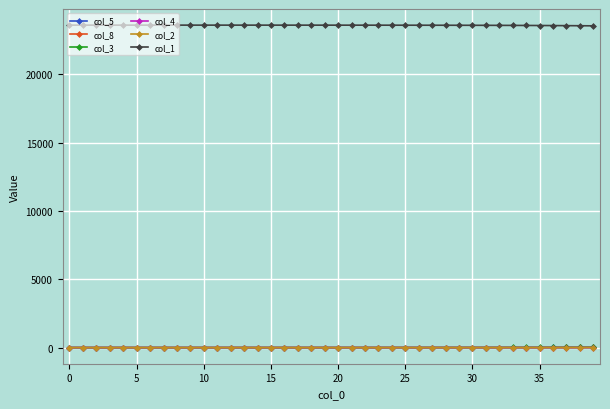

What is the difference between the second highest and minimum values in the col_2 series?

3.8